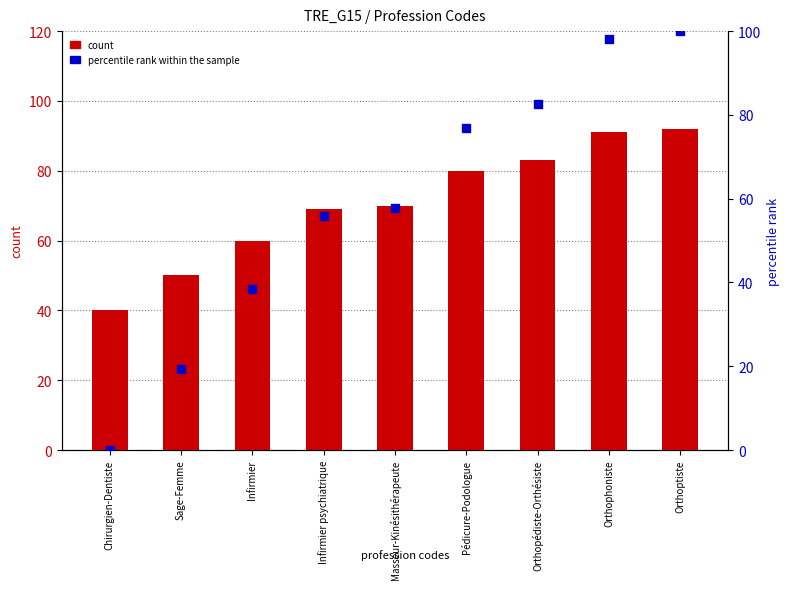

What are all the series names shown in the legend?

count, percentile rank within the sample